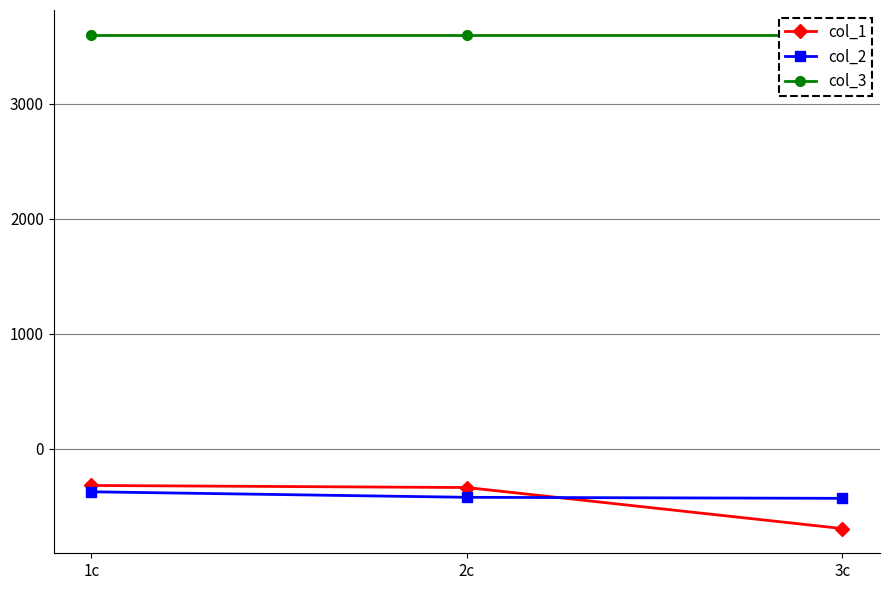

What is the label of the 2nd point from the left?

2c